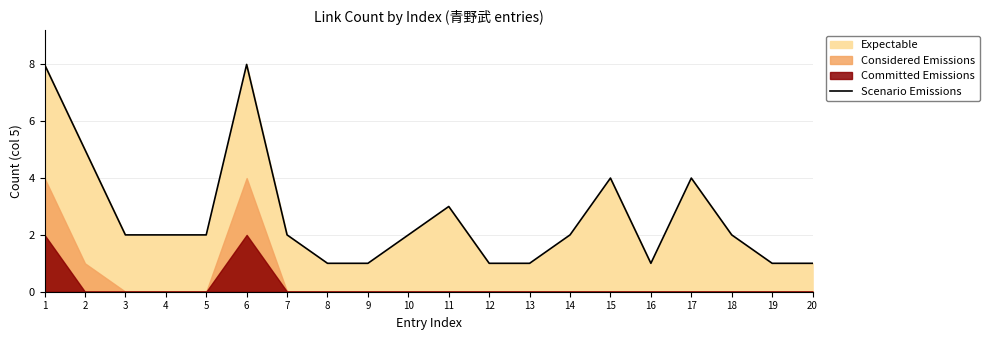

Reading right to left, list all the values displayed in this chart.

20=1	19=1	18=2	17=4	16=1	15=4	14=2	13=1	12=1	11=3	10=2	9=1	8=1	7=2	6=8	5=2	4=2	3=2	2=5	1=8